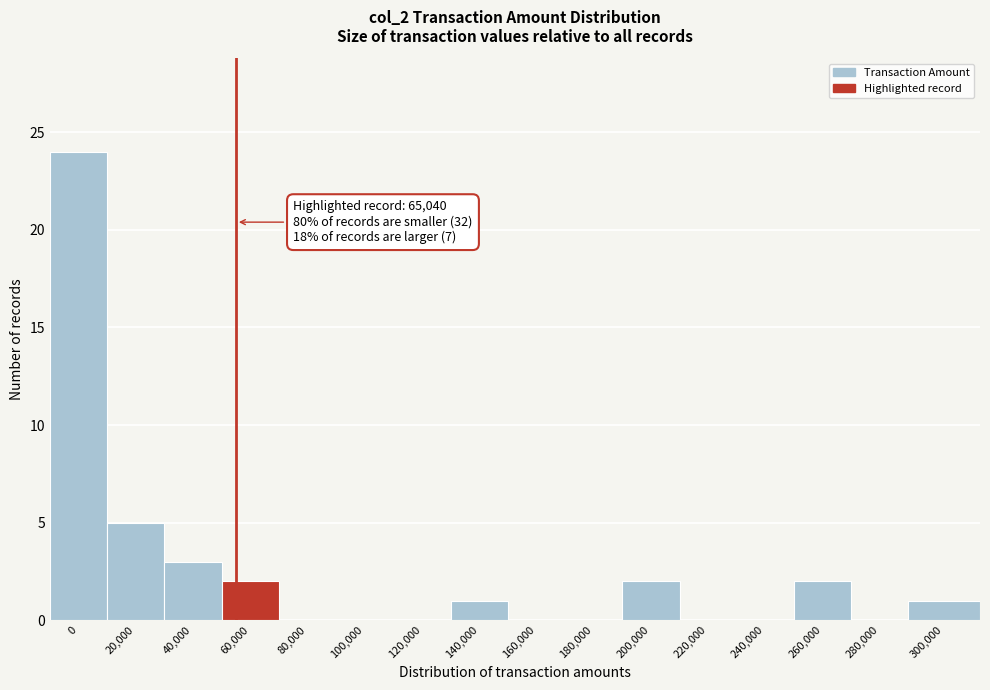

Reading right to left, transcribe all the data shown in this chart.

300,000=1	280,000=0	260,000=2	240,000=0	220,000=0	200,000=2	180,000=0	160,000=0	140,000=1	120,000=0	100,000=0	80,000=0	60,000=2	40,000=3	20,000=5	0=24